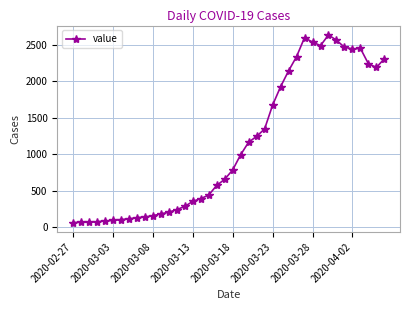

What is the value of the 18th point from the left?

438